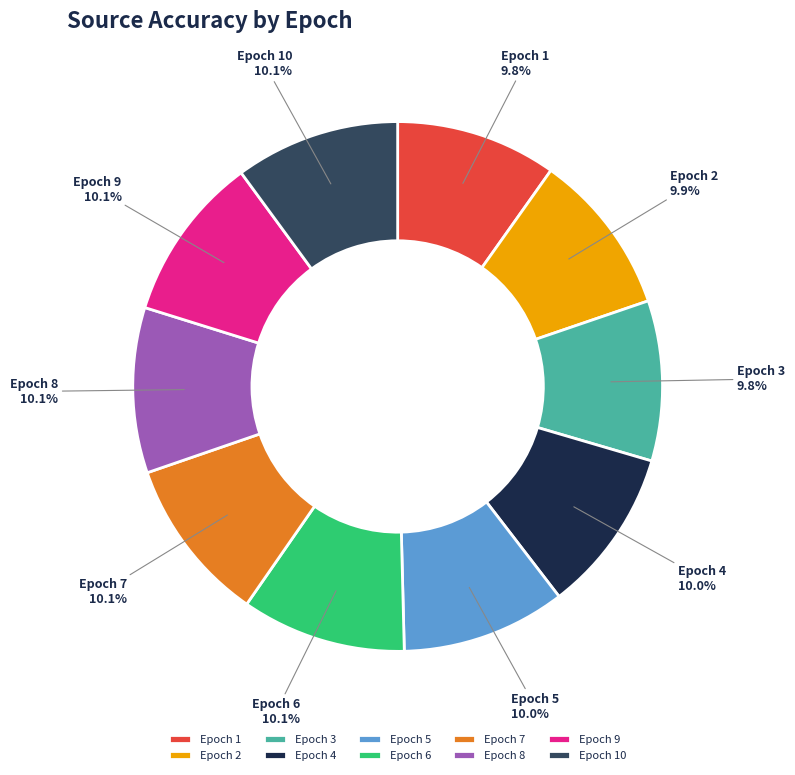

Is there any slice that represents more than half of the pie?

No